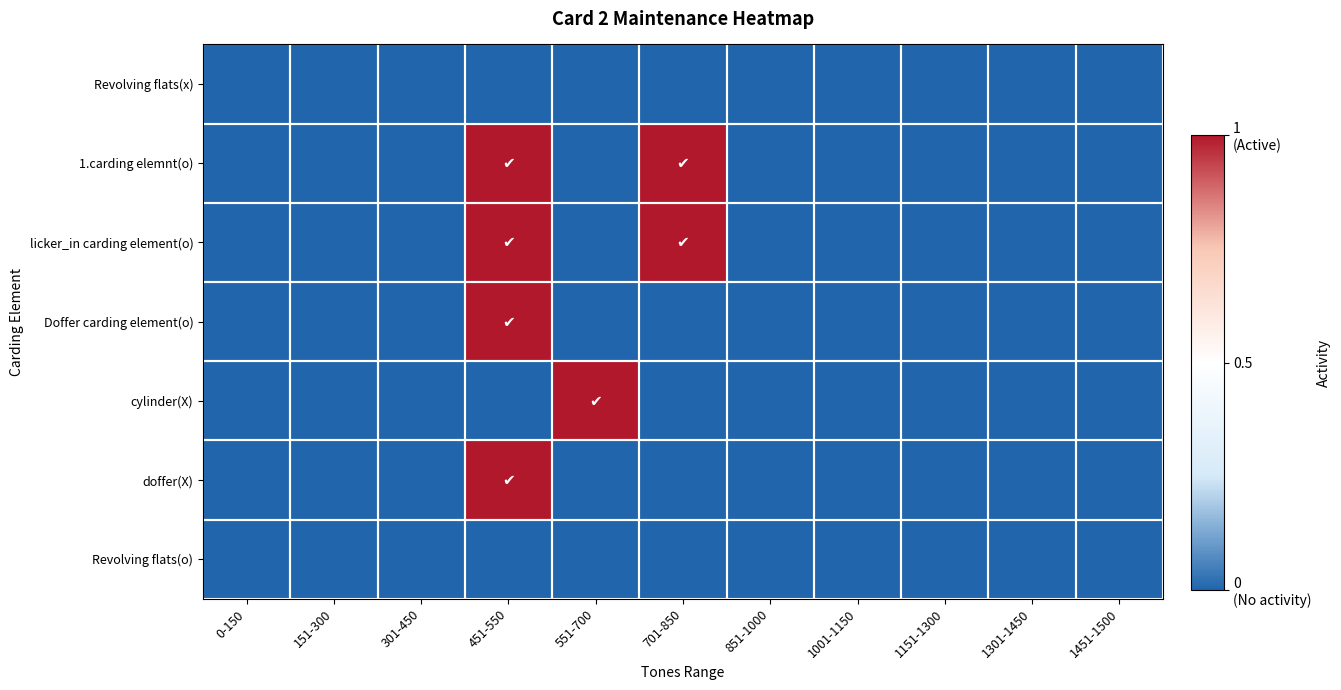

Reading left to right, what are all the values shown in this chart?

Revolving flats(x): 0-150=0	151-300=0	301-450=0	451-550=0	551-700=0	701-850=0	851-1000=0	1001-1150=0	1151-1300=0	1301-1450=0	1451-1500=0
1.carding elemnt(o): 0-150=0	151-300=0	301-450=0	451-550=1	551-700=0	701-850=1	851-1000=0	1001-1150=0	1151-1300=0	1301-1450=0	1451-1500=0
licker_in carding element(o): 0-150=0	151-300=0	301-450=0	451-550=1	551-700=0	701-850=1	851-1000=0	1001-1150=0	1151-1300=0	1301-1450=0	1451-1500=0
Doffer carding element(o): 0-150=0	151-300=0	301-450=0	451-550=1	551-700=0	701-850=0	851-1000=0	1001-1150=0	1151-1300=0	1301-1450=0	1451-1500=0
cylinder(X): 0-150=0	151-300=0	301-450=0	451-550=0	551-700=1	701-850=0	851-1000=0	1001-1150=0	1151-1300=0	1301-1450=0	1451-1500=0
doffer(X): 0-150=0	151-300=0	301-450=0	451-550=1	551-700=0	701-850=0	851-1000=0	1001-1150=0	1151-1300=0	1301-1450=0	1451-1500=0
Revolving flats(o): 0-150=0	151-300=0	301-450=0	451-550=0	551-700=0	701-850=0	851-1000=0	1001-1150=0	1151-1300=0	1301-1450=0	1451-1500=0